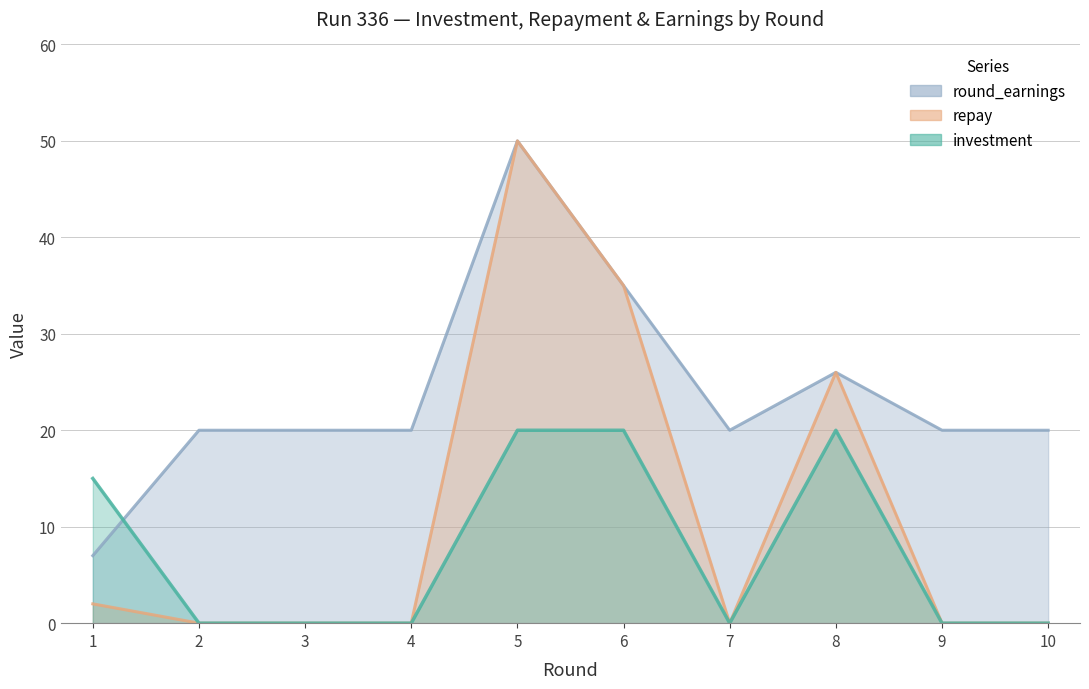

Between 1 and 8, which is larger?

8